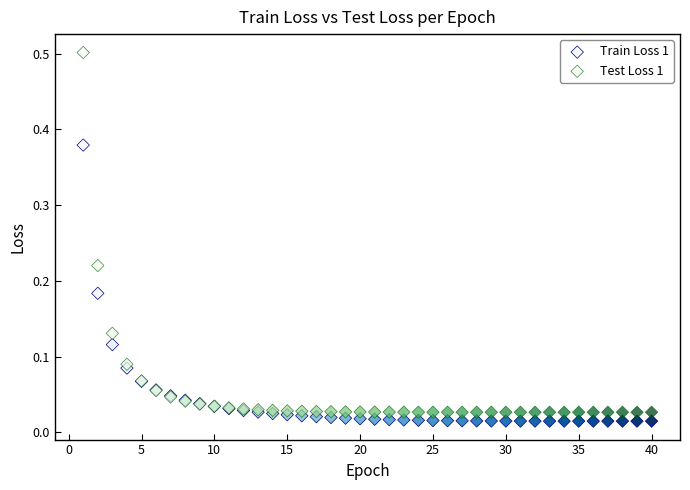

Which series has the widest spread of Y values?

Test Loss 1